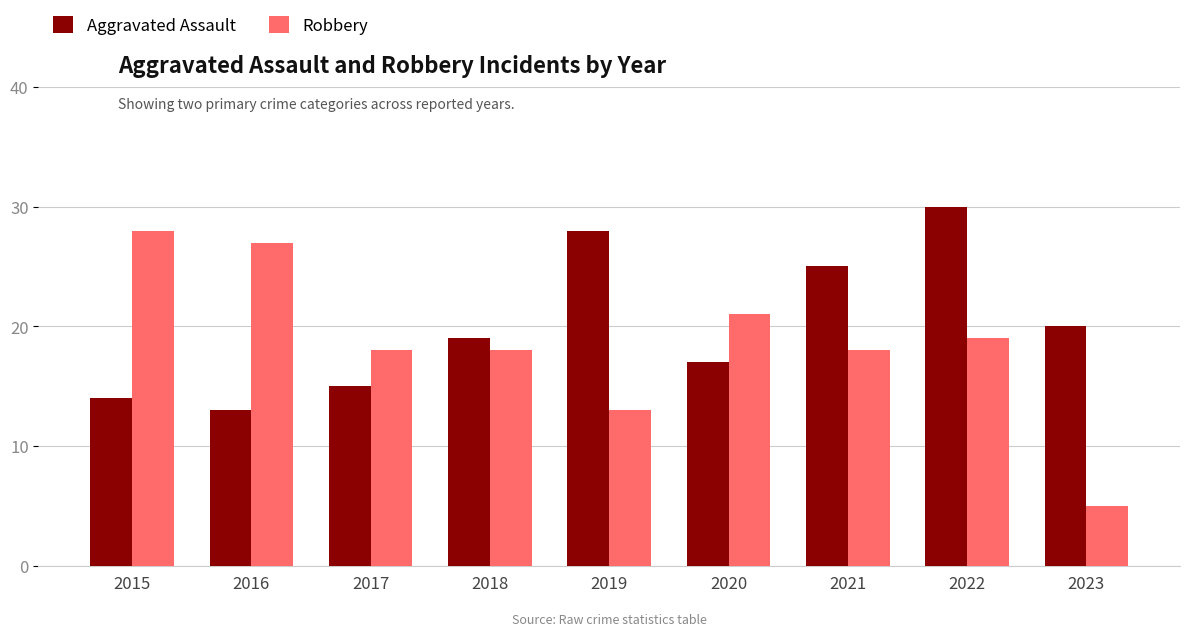

Where is Aggravated Assault nearest to the value 21?

2023